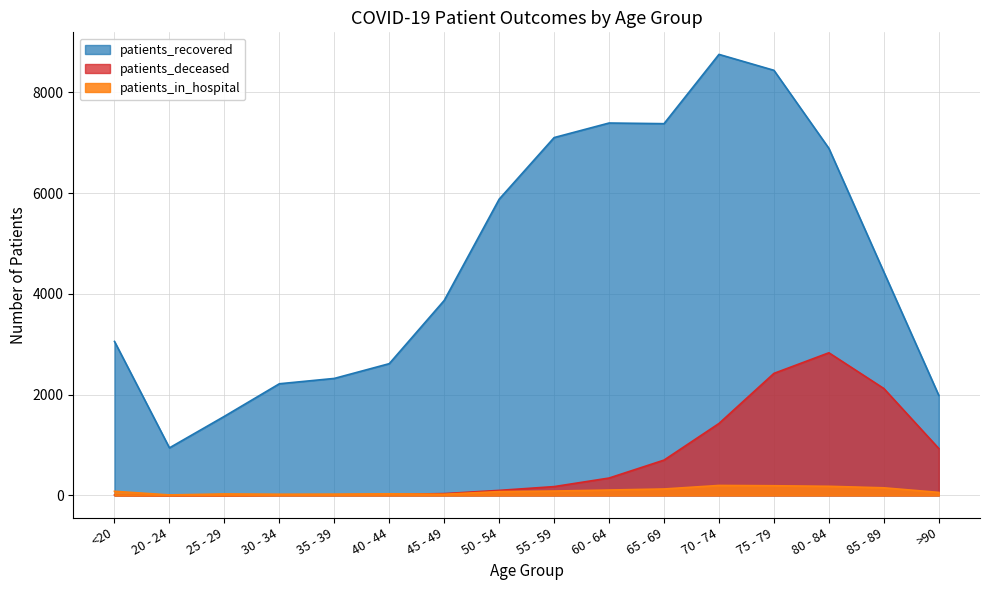

At which label does patients_recovered first exceed 4435?

50 - 54